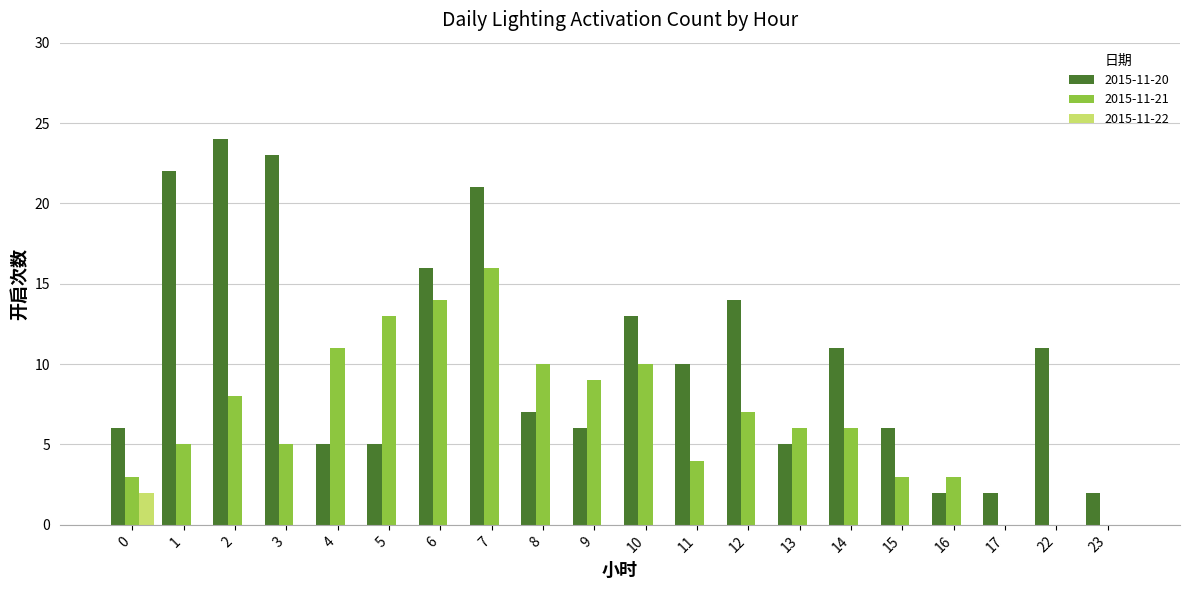

Reading right to left, transcribe all the data shown in this chart.

2015-11-20: 23=2	22=11	17=2	16=2	15=6	14=11	13=5	12=14	11=10	10=13	9=6	8=7	7=21	6=16	5=5	4=5	3=23	2=24	1=22	0=6
2015-11-21: 23=0	22=0	17=0	16=3	15=3	14=6	13=6	12=7	11=4	10=10	9=9	8=10	7=16	6=14	5=13	4=11	3=5	2=8	1=5	0=3
2015-11-22: 23=0	22=0	17=0	16=0	15=0	14=0	13=0	12=0	11=0	10=0	9=0	8=0	7=0	6=0	5=0	4=0	3=0	2=0	1=0	0=2